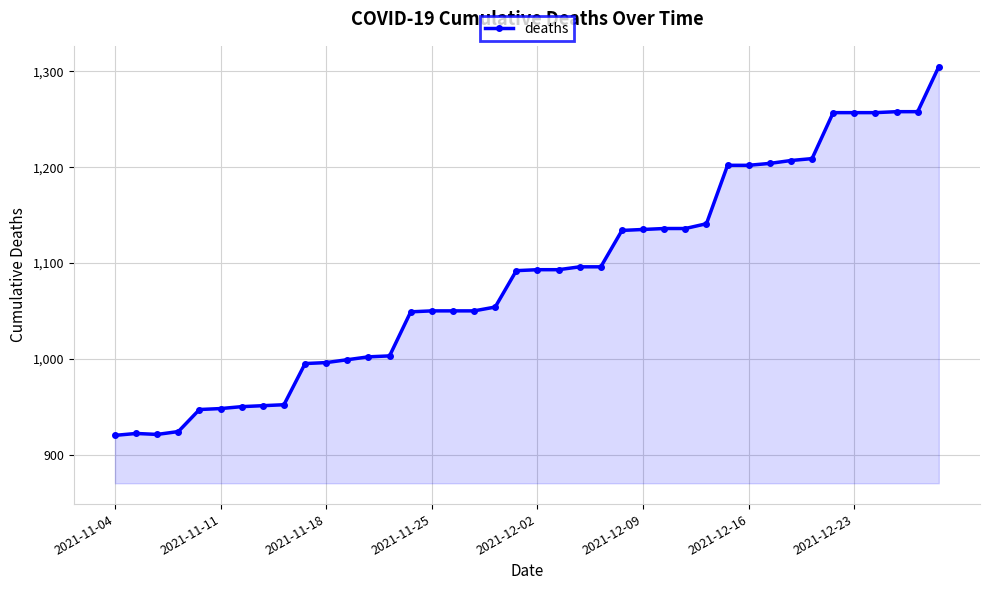

What is the average value?

1086